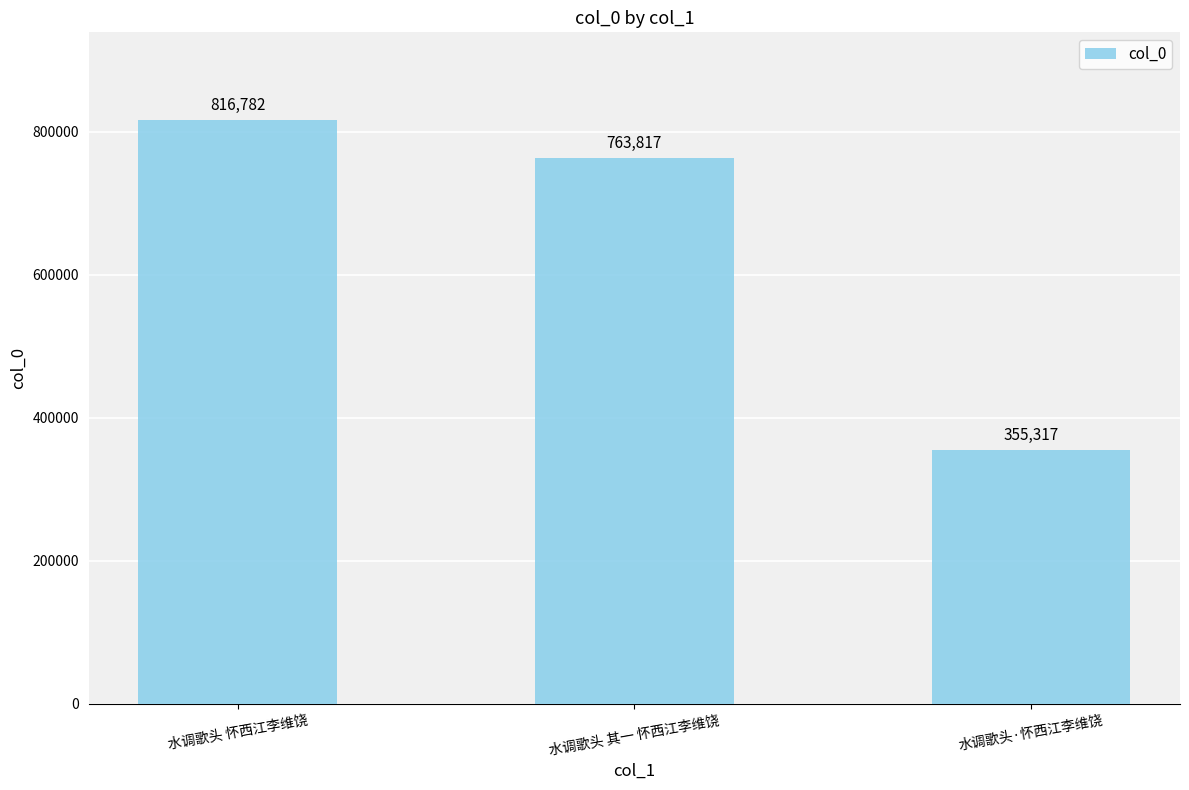

What is the change in value from 水调歌头 怀西江李维饶 to 水调歌头·怀西江李维饶?

-461465